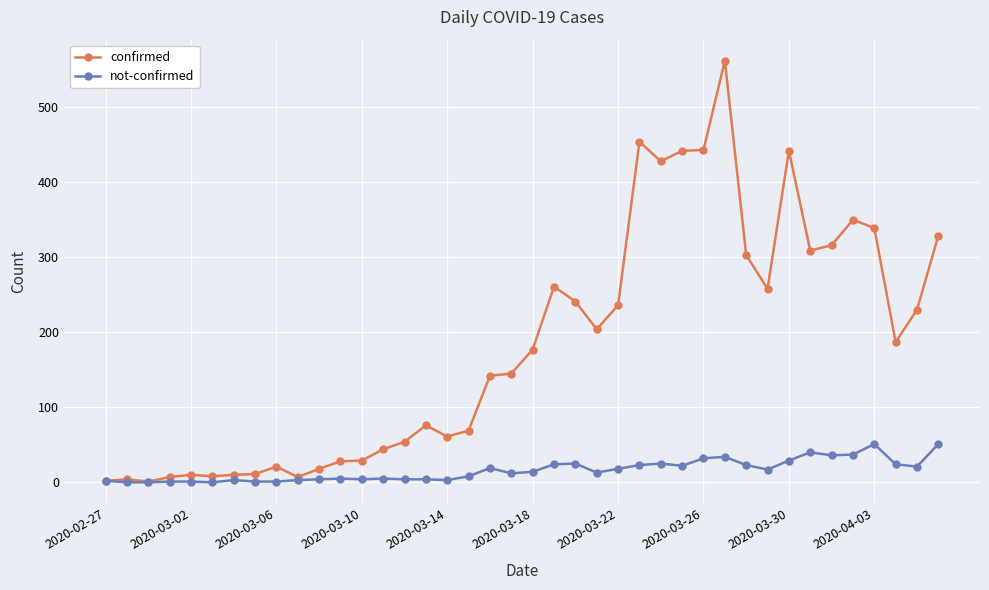

How many data points in not-confirmed are less than 14?

20